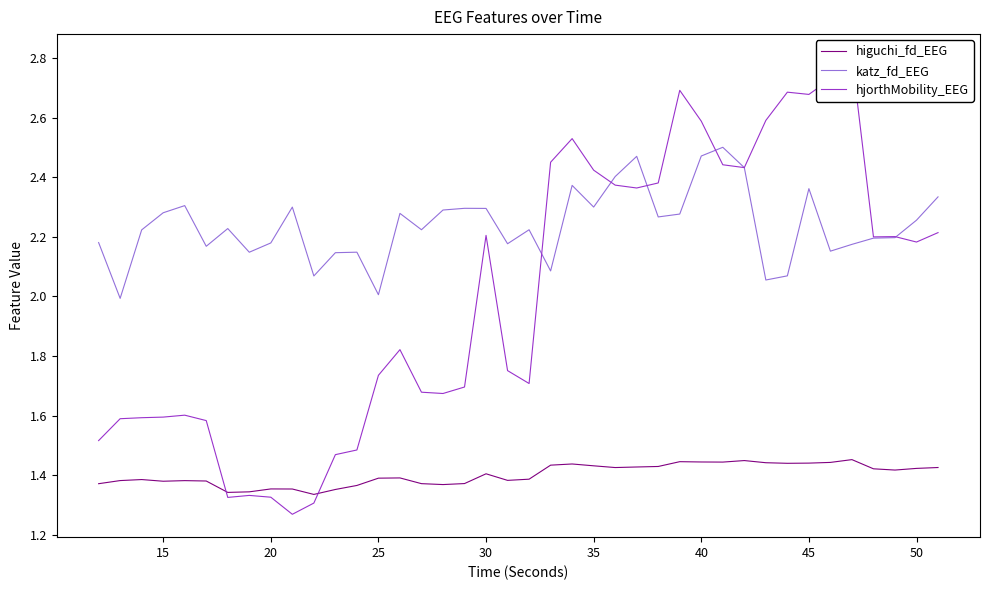

True or false: katz_fd_EEG and higuchi_fd_EEG intersect in this chart.

False